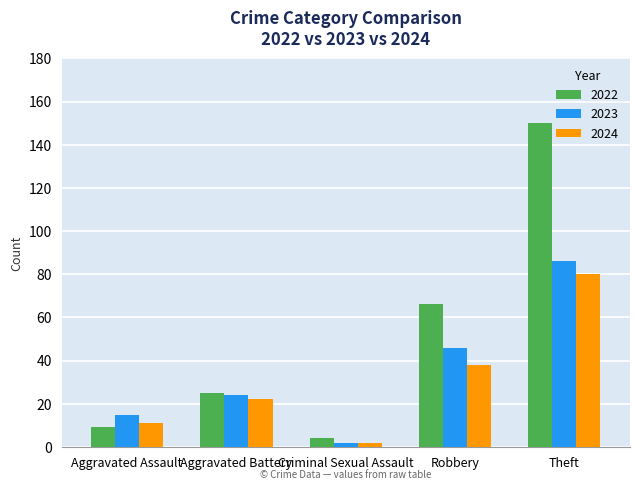

Rank the series at Robbery from lowest to highest value.

2024, 2023, 2022